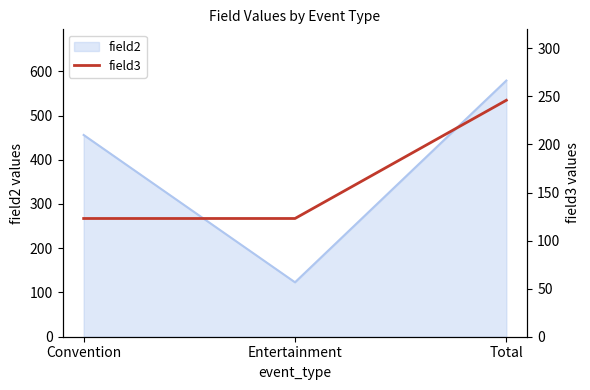

List the labels in order of value, largest first.

Total, Convention, Entertainment